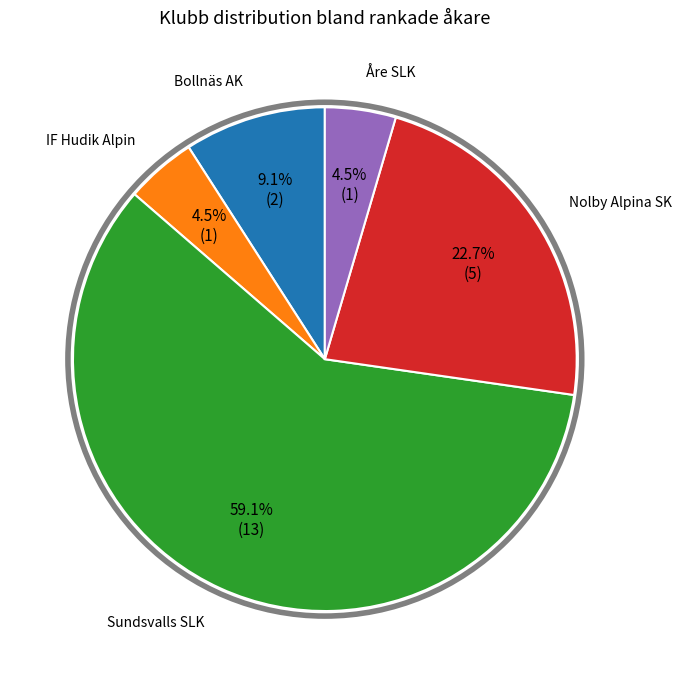

Is there any slice that represents more than half of the pie?

Yes